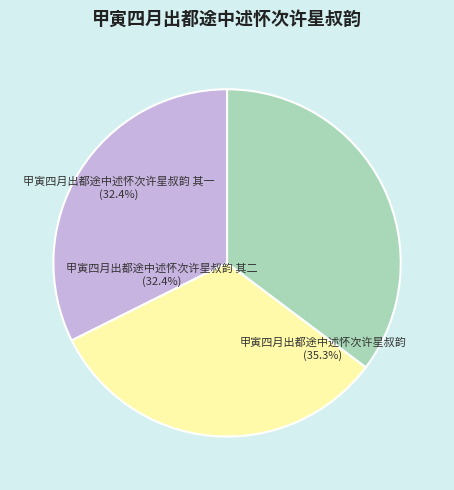

Is there a majority slice in this chart?

No